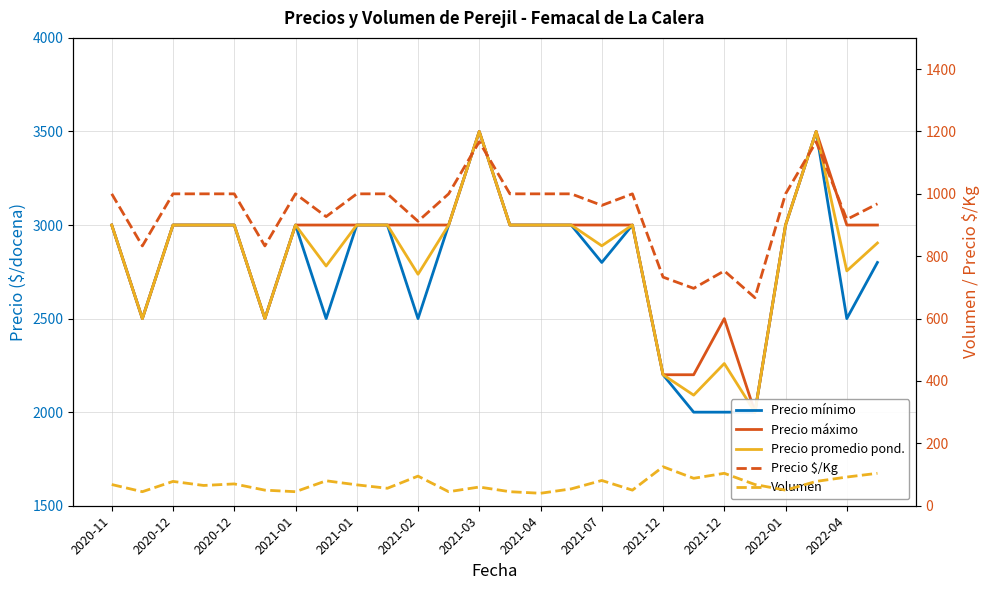

What is the highest value of the Precio $/Kg series?

1167